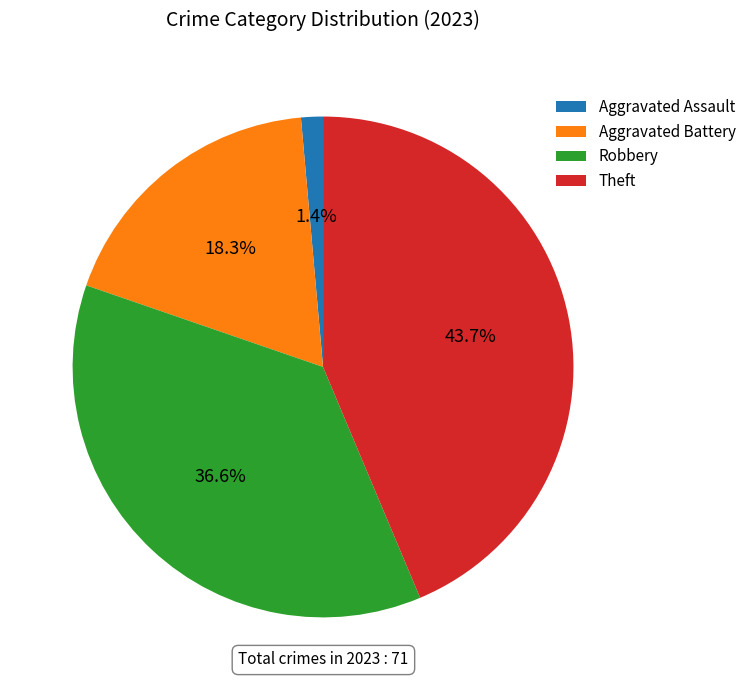

How many slices are in this pie chart?

4